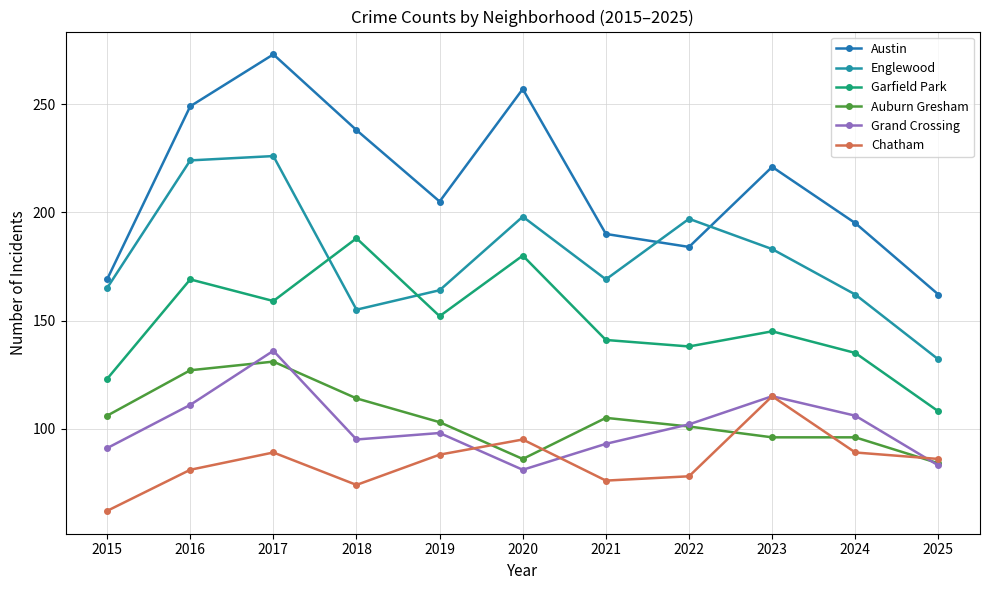

What is the minimum value for Garfield Park?

108